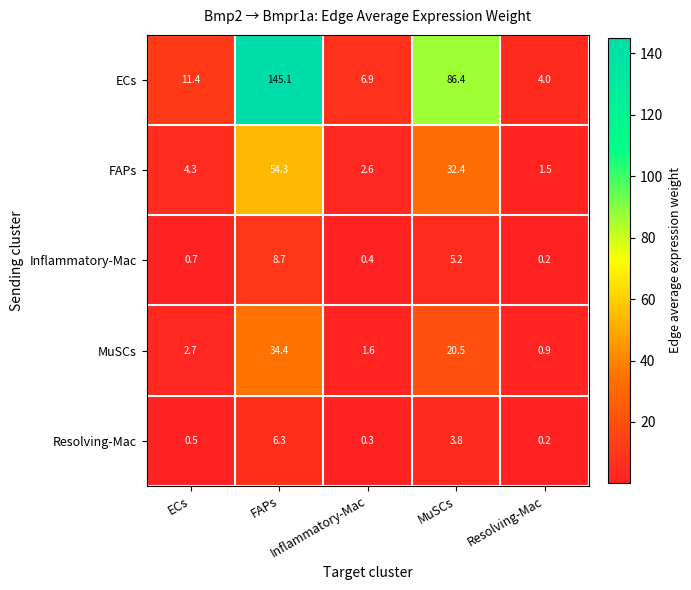

How many categories are shown in the chart?

5